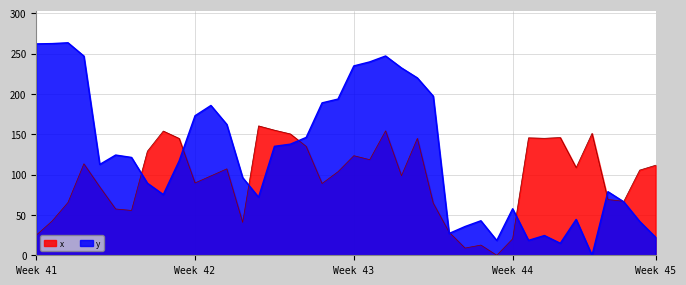

Is it true that y equals 96.2 at 13?

True